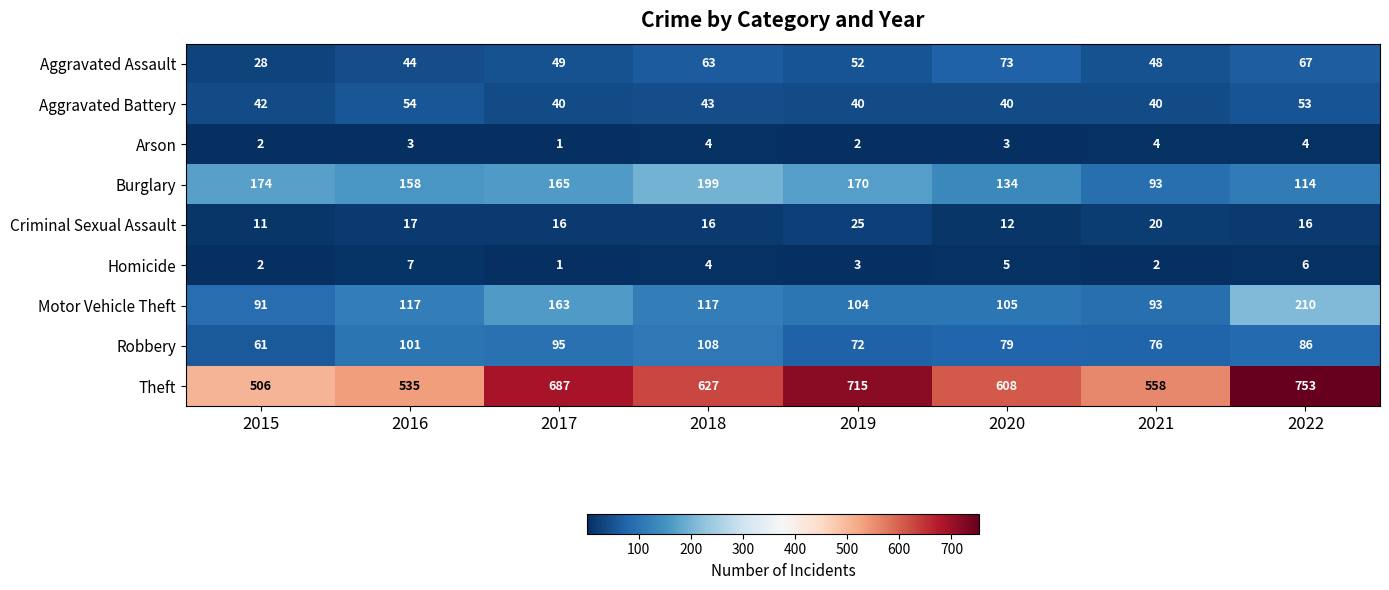

What is the spread (max minus min) of values at 2015?

504